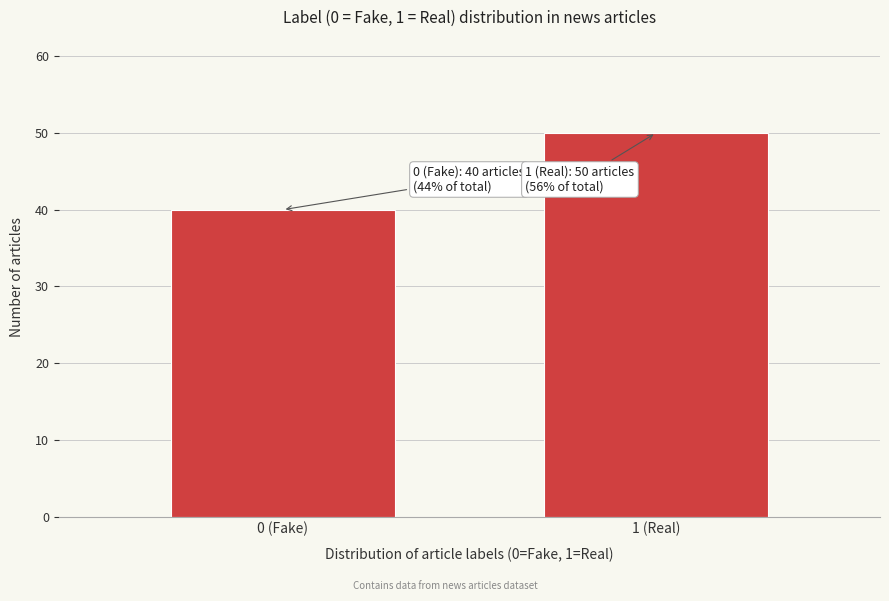

Reading right to left, what are all the values shown in this chart?

1 (Real)=50	0 (Fake)=40